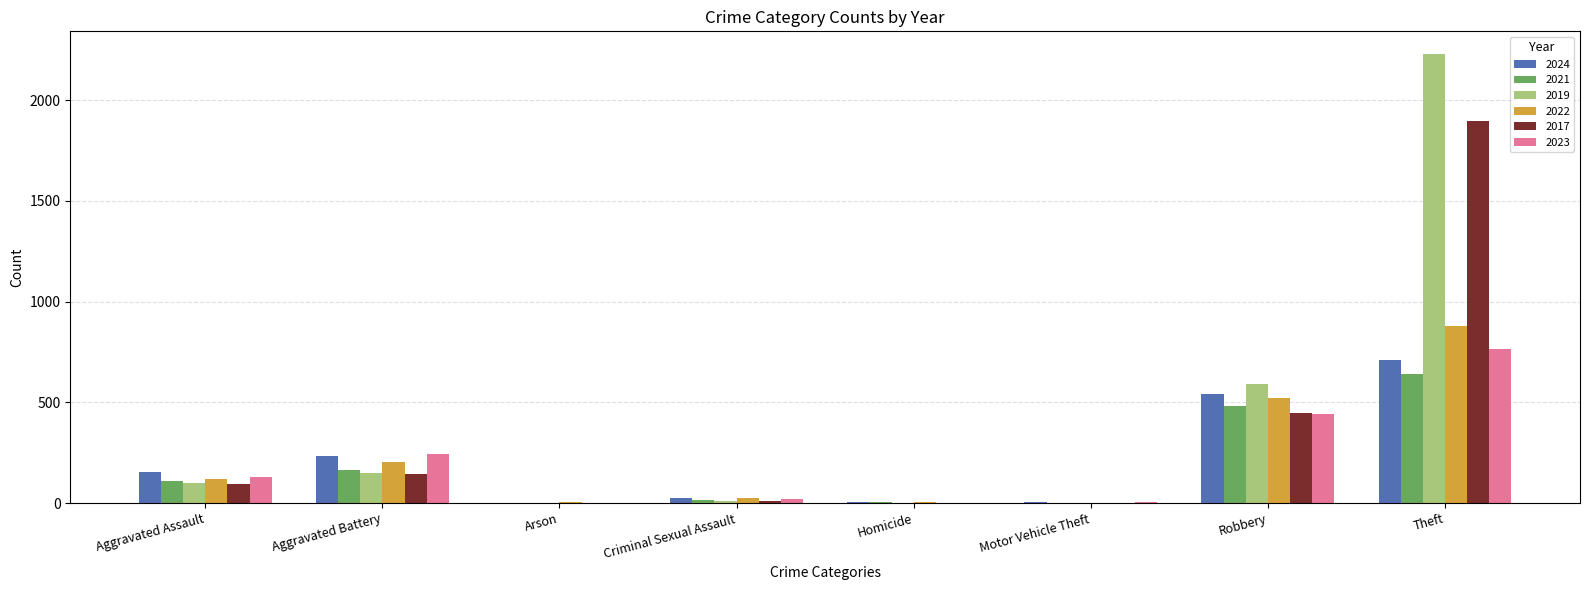

What is the sum of the 2023 values at Theft and Robbery?

1207